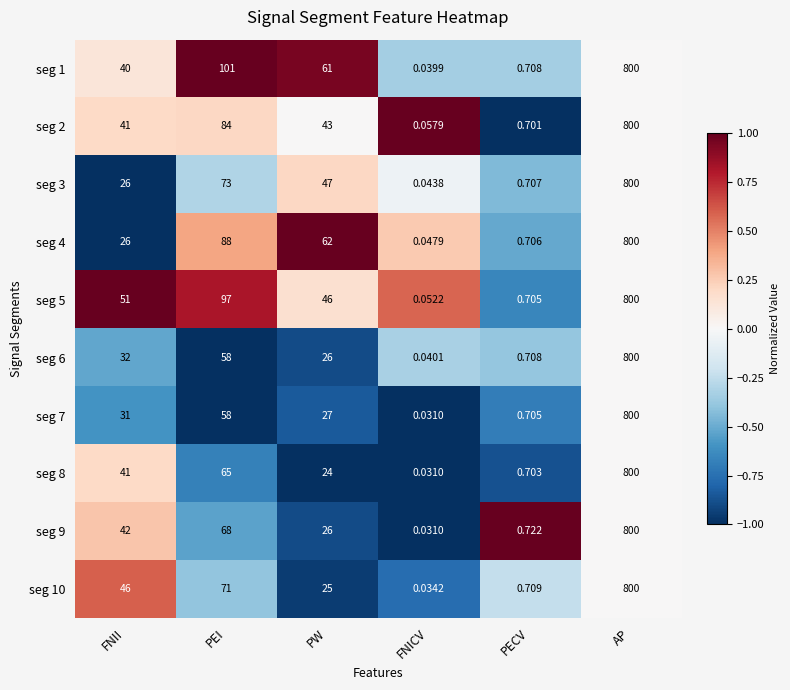

List the labels in order of seg 9 value, smallest first.

FNICV, PECV, PW, FNII, PEI, AP